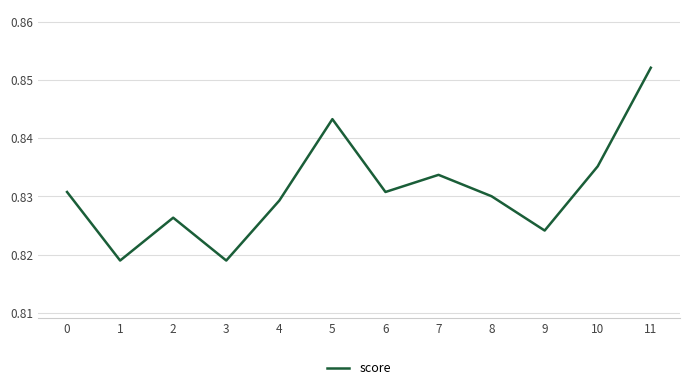

Does the chart display data point markers on the line(s)?

No